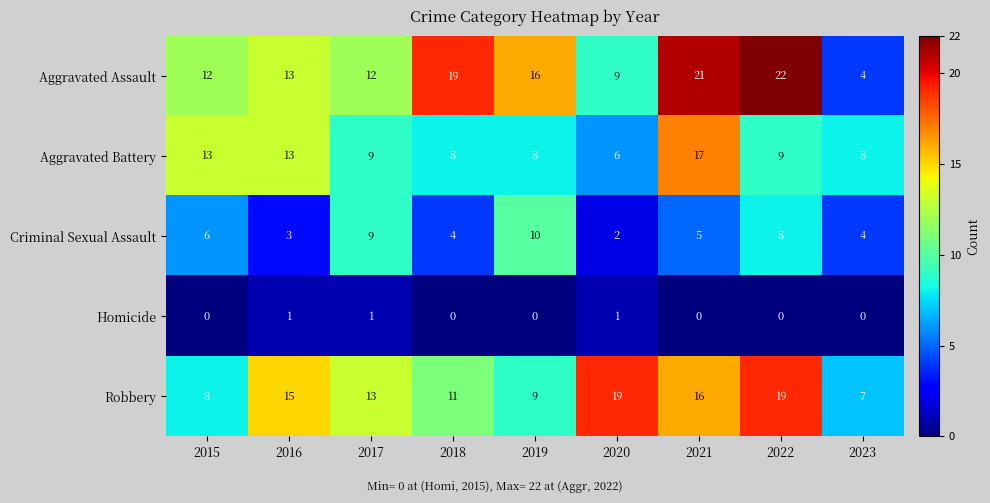

Count the Homicide values in the range 0 to 1.

9